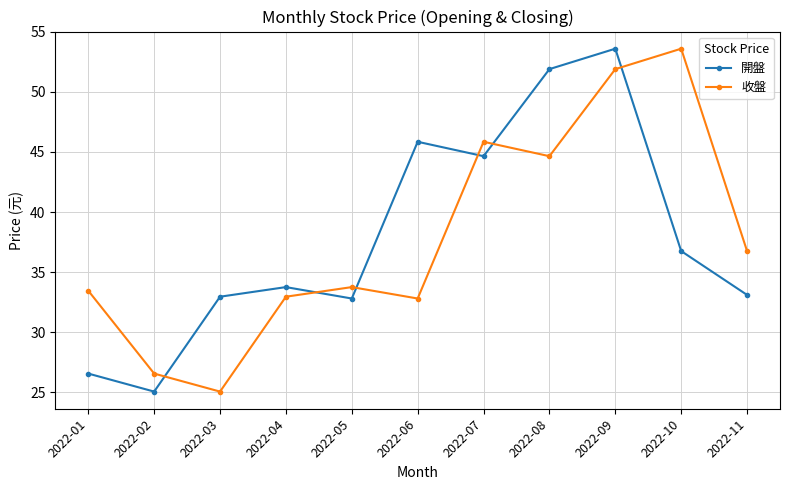

How many data points does each series have?

11